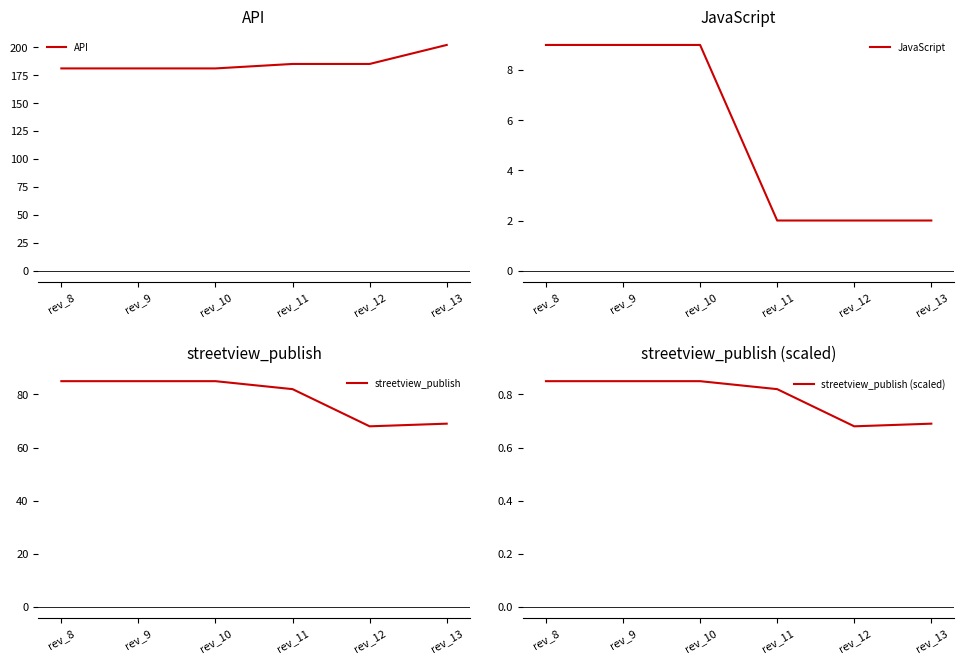

At which category is the sum across all series the highest?

rev_8